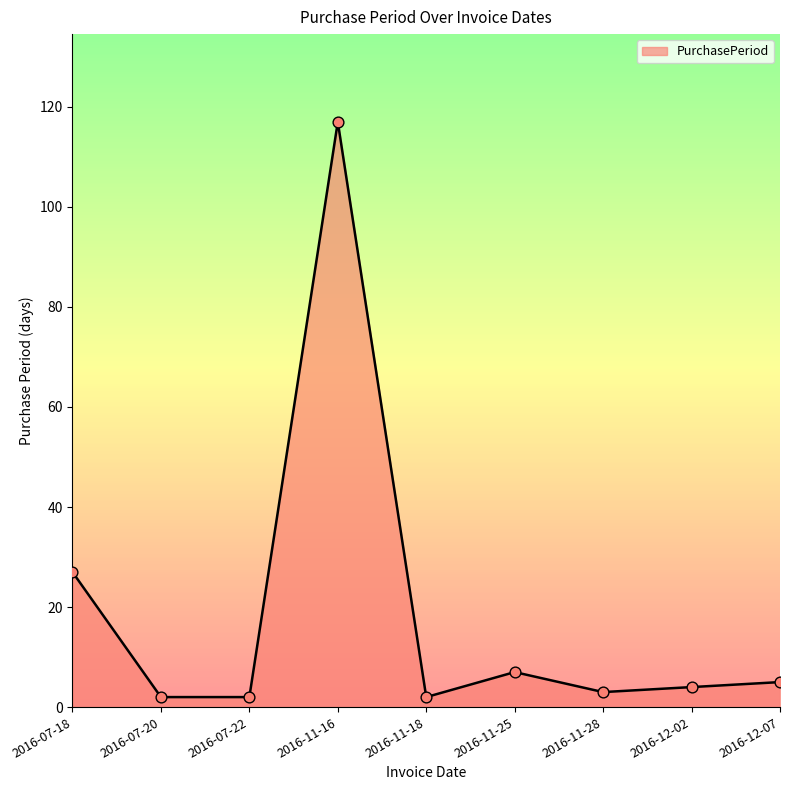

Approximately how many times larger is the value at 2016-07-22 compared to 2016-07-18?

0.1